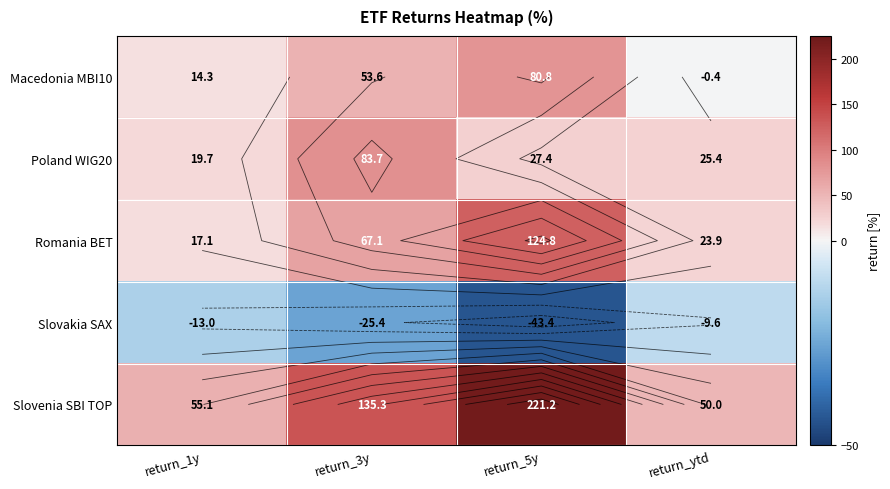

Count the number of data series in this chart.

5